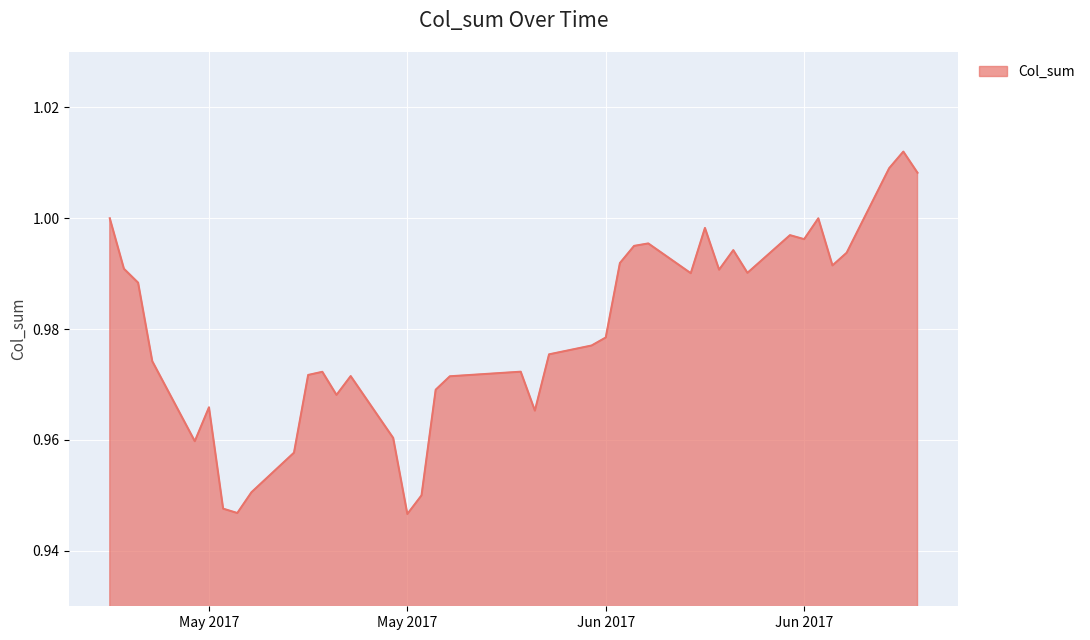

True or false: there are more than 1 points higher than both neighbors.

True